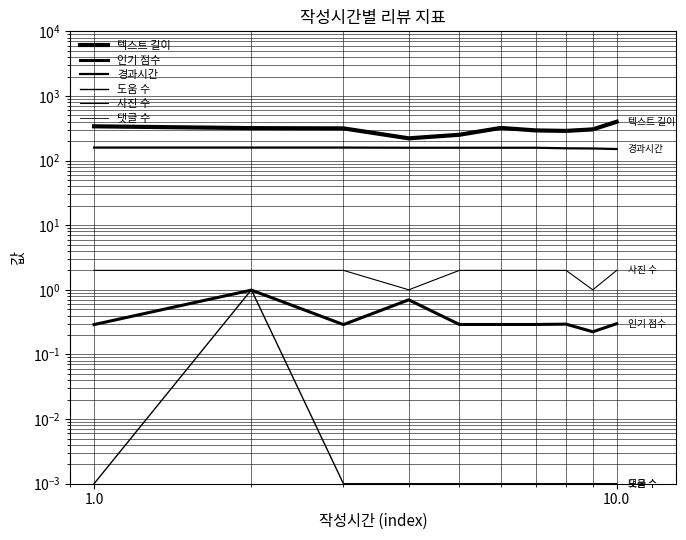

What is the difference between the maximum and second lowest values in the 텍스트 길이 series?

148.0